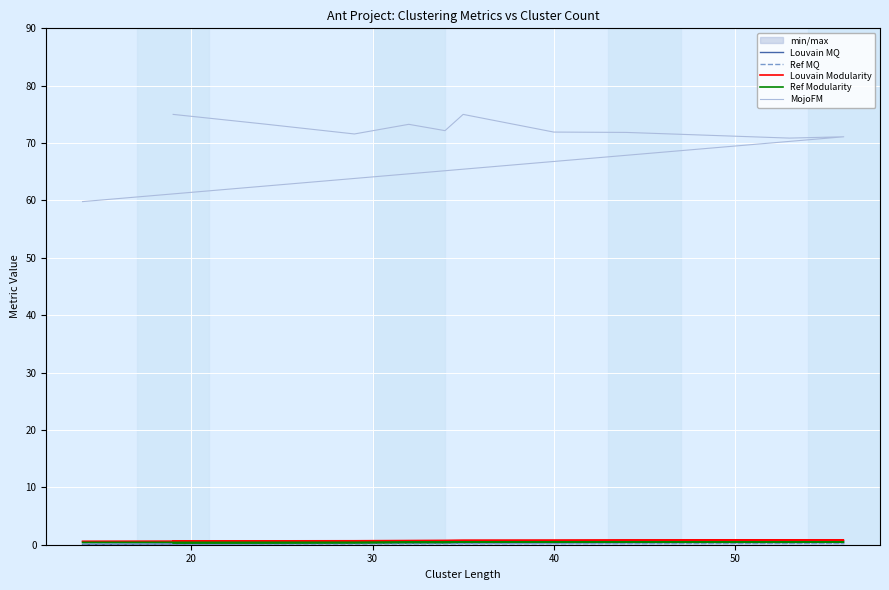

True or false: Ref MQ and Louvain Modularity cross at least once.

False